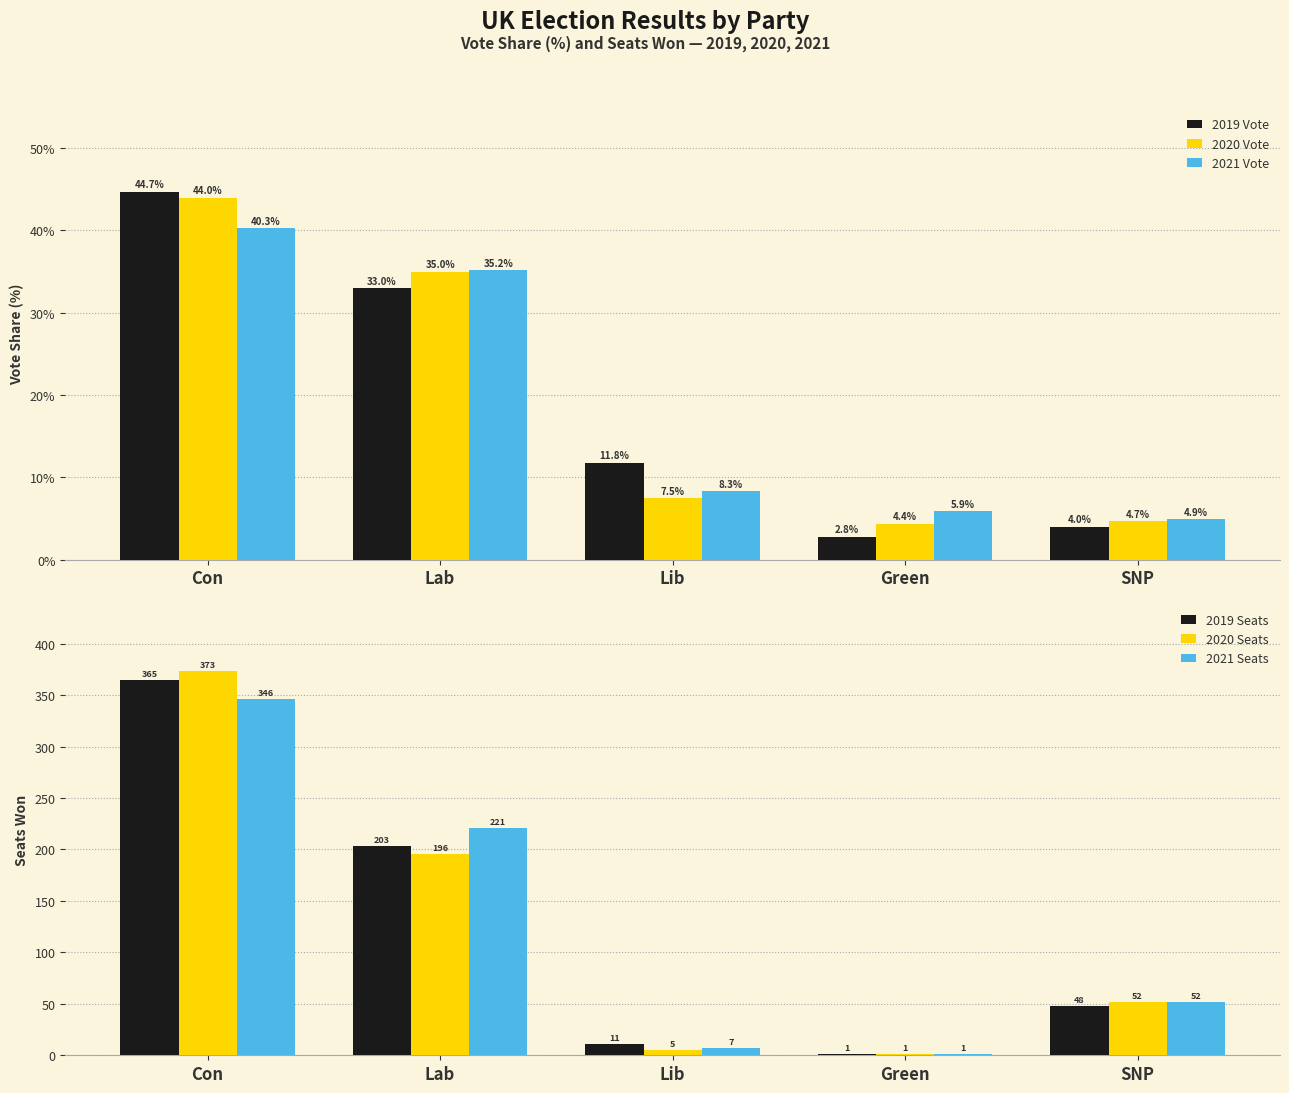

The value of 2020 Vote at Lab is 35.0. True or false?

True